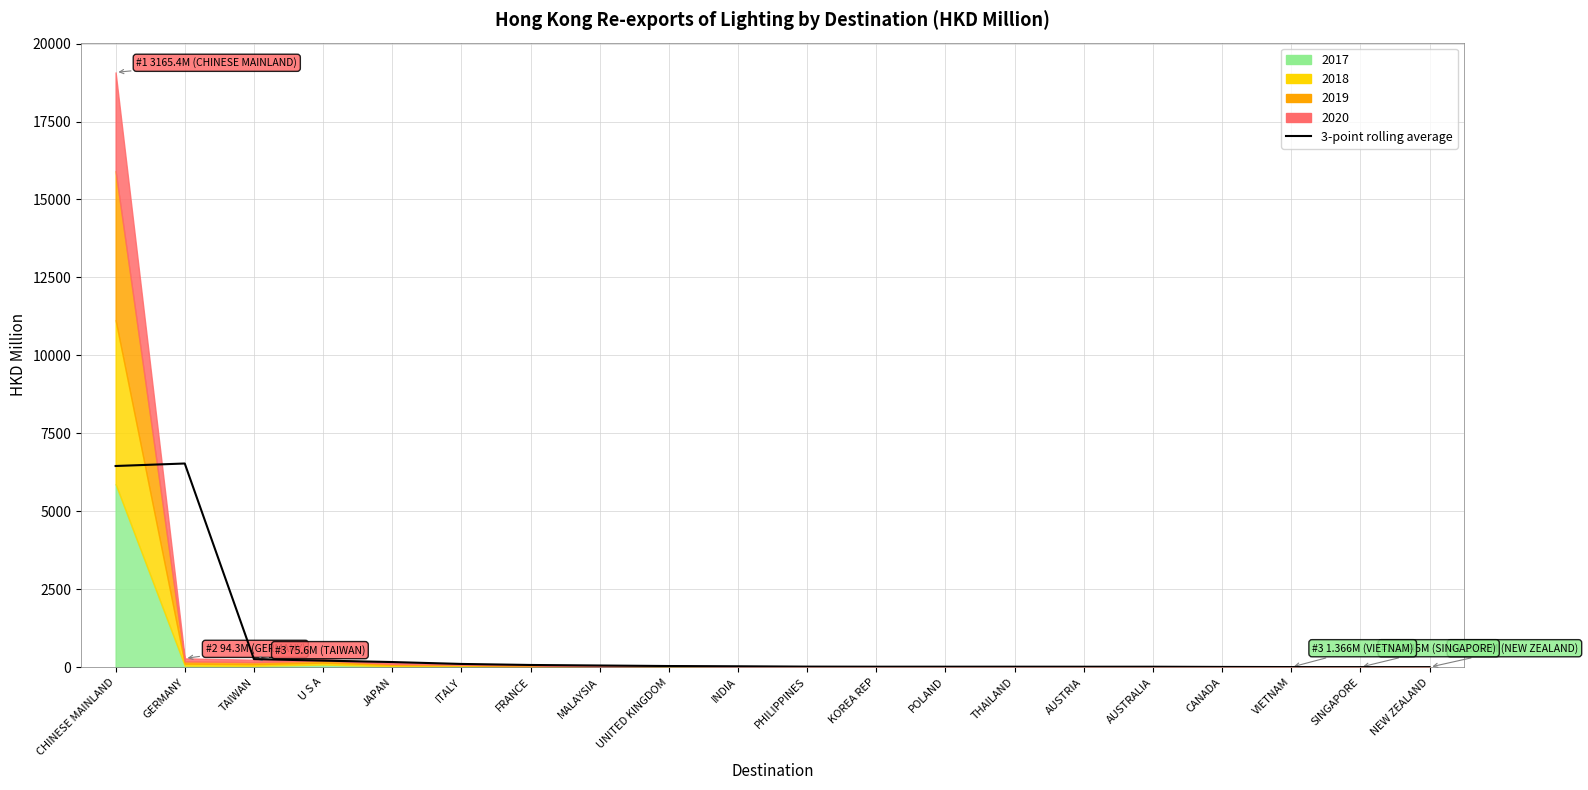

At which category does the chart reach its minimum across all series?

NEW ZEALAND